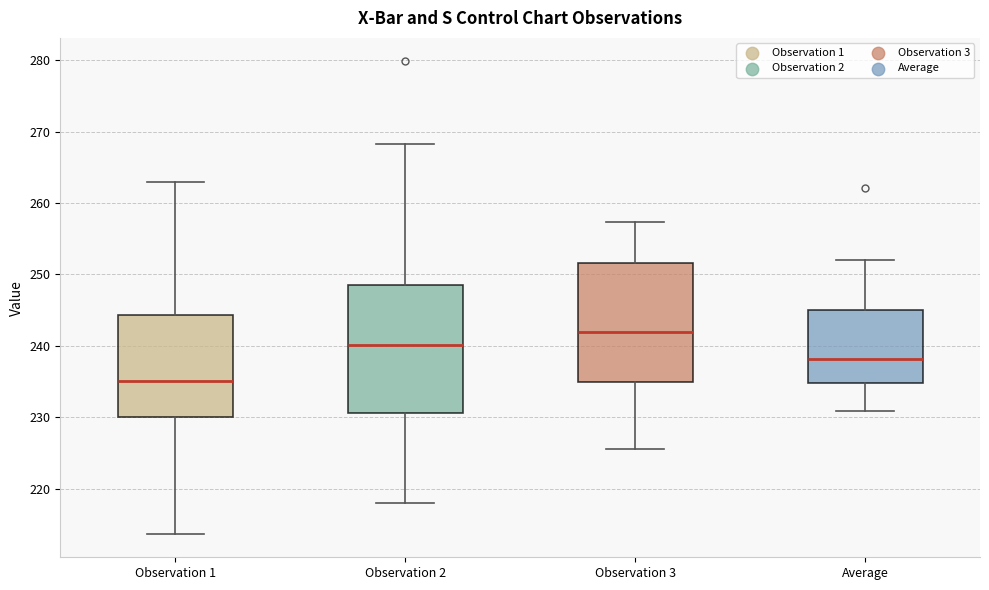

Reading left to right, read every box against the y-axis: the position of its median line, the range the box covers, and the ends of its whiskers. The values are not printed on the chart, so give them approximately, as read against the axis.

Observation 1: median 235, box 230 to 244, whiskers 214 to 263
Observation 2: median 240, box 231 to 249, whiskers 218 to 268
Observation 3: median 242, box 235 to 252, whiskers 226 to 257
Average: median 238, box 235 to 245, whiskers 231 to 252